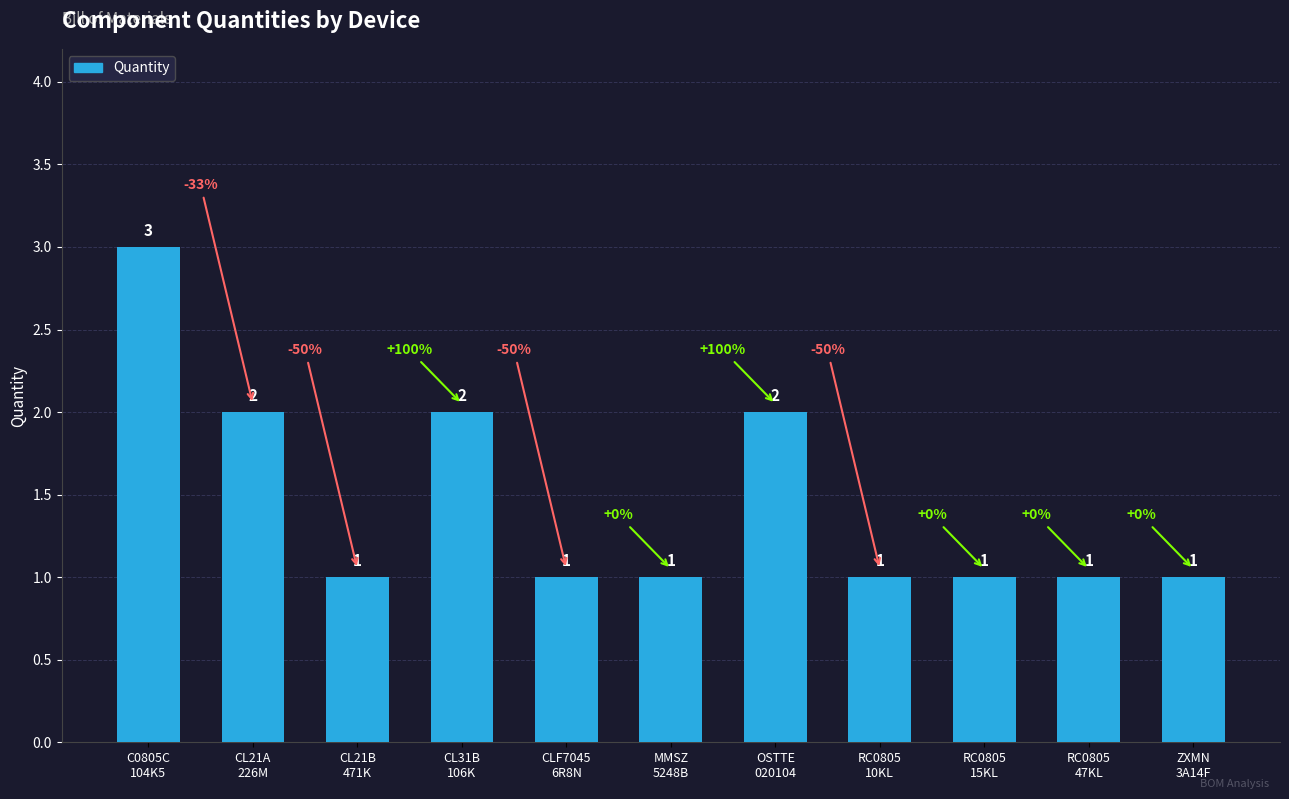

Between OSTTE
020104 and RC0805
15KL, which is larger?

OSTTE
020104